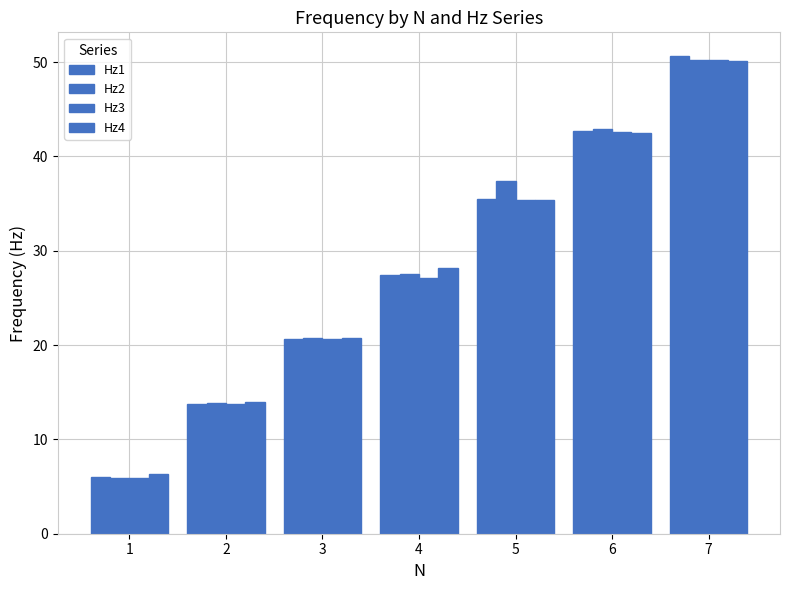

Count the number of categories in the chart.

7